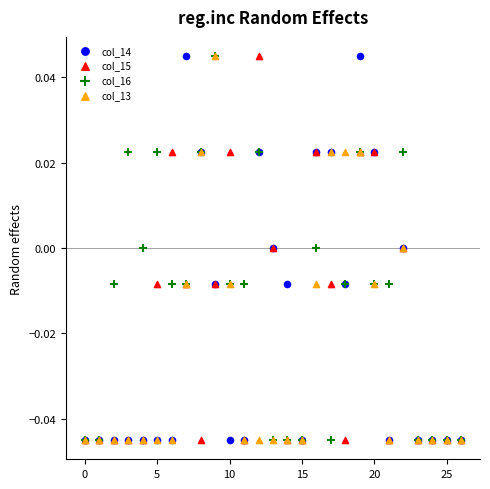

What are all the series names shown in the legend?

col_14, col_15, col_16, col_13